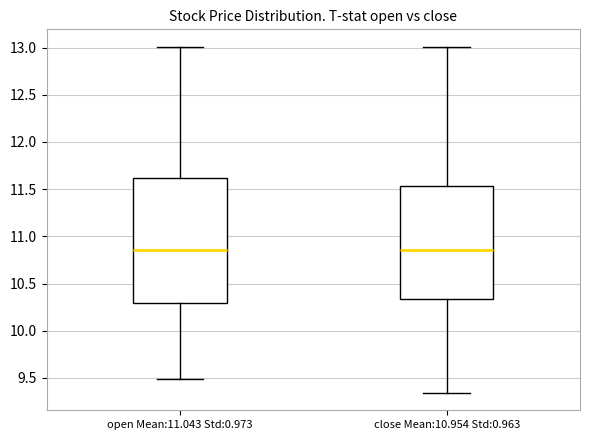

Reading left to right, transcribe this box plot: for each box, give where its median line is, the range the box spans, and where its two whiskers end, as read against the y-axis. The values are not printed on the chart, so give them approximately, as read against the axis.

open Mean:11.043 Std:0.973: median 10.85, box 10.30 to 11.60, whiskers 9.50 to 13.00
close Mean:10.954 Std:0.963: median 10.85, box 10.35 to 11.55, whiskers 9.35 to 13.00